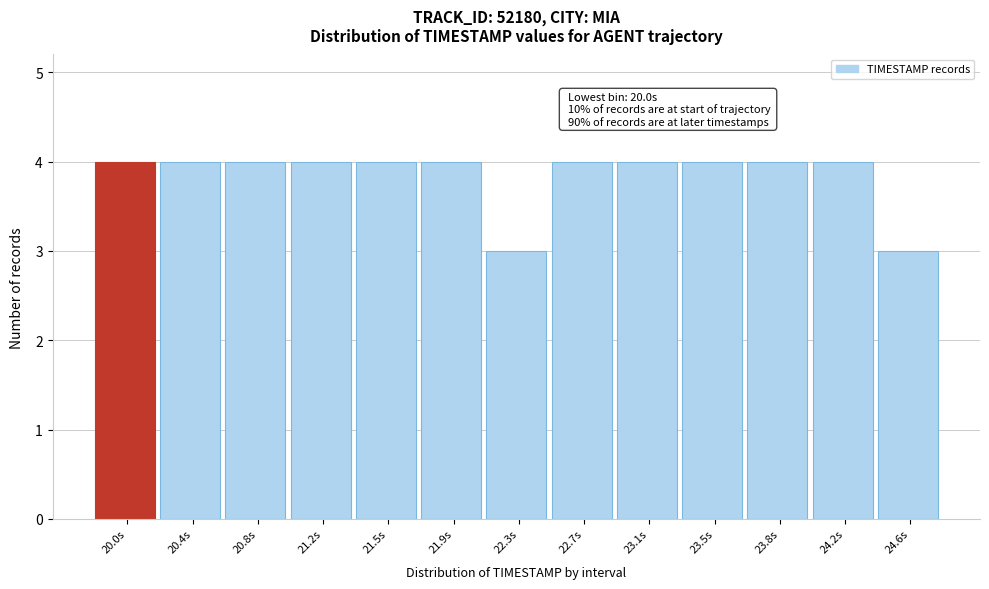

Reading left to right, list all the values displayed in this chart.

20.0s=4	20.4s=4	20.8s=4	21.2s=4	21.5s=4	21.9s=4	22.3s=3	22.7s=4	23.1s=4	23.5s=4	23.8s=4	24.2s=4	24.6s=3